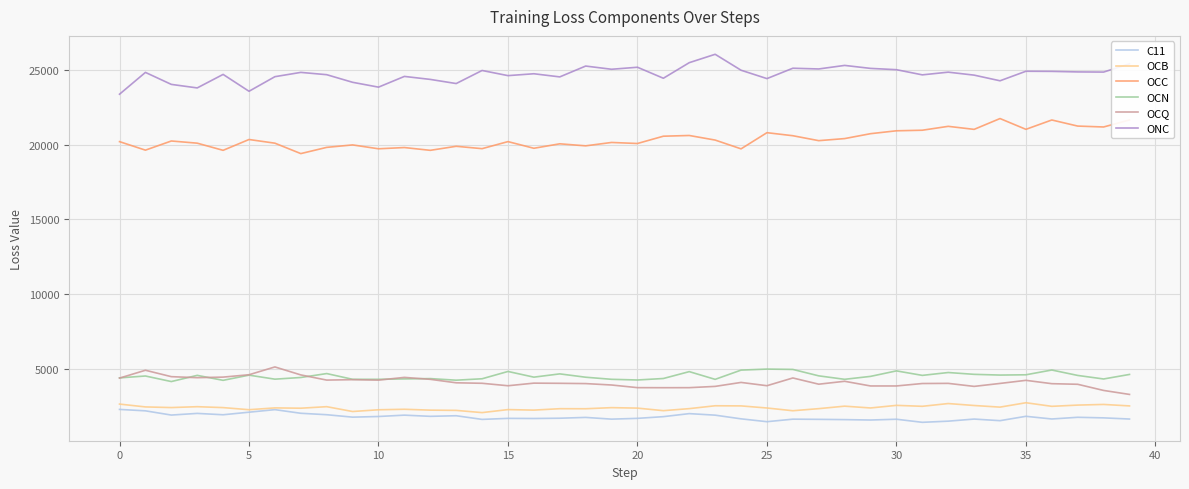

Which series has the largest total across all categories?

ONC